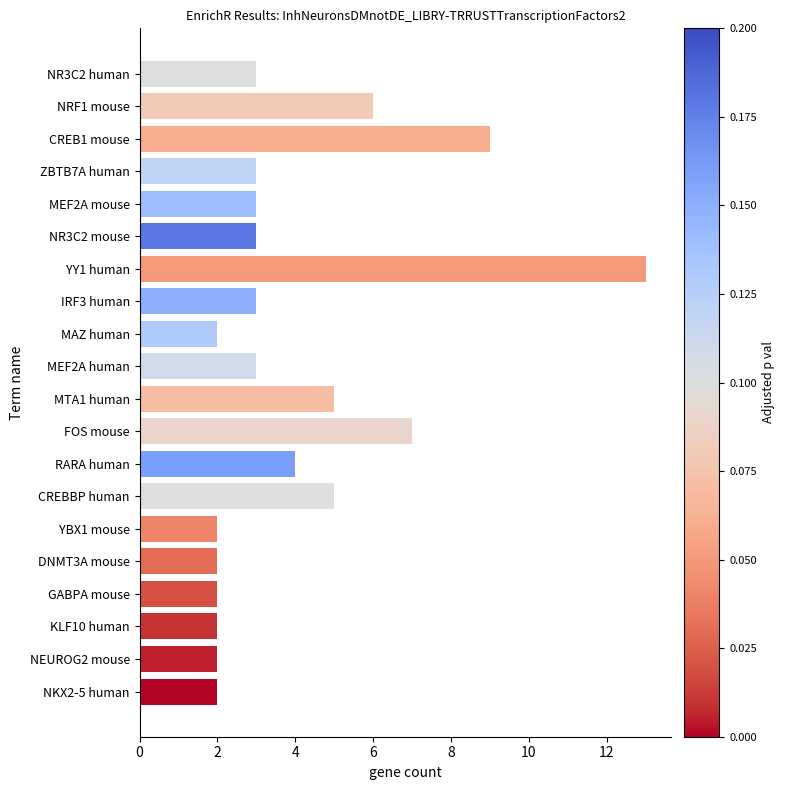

Between CREBBP human and MEF2A mouse, which is larger?

CREBBP human